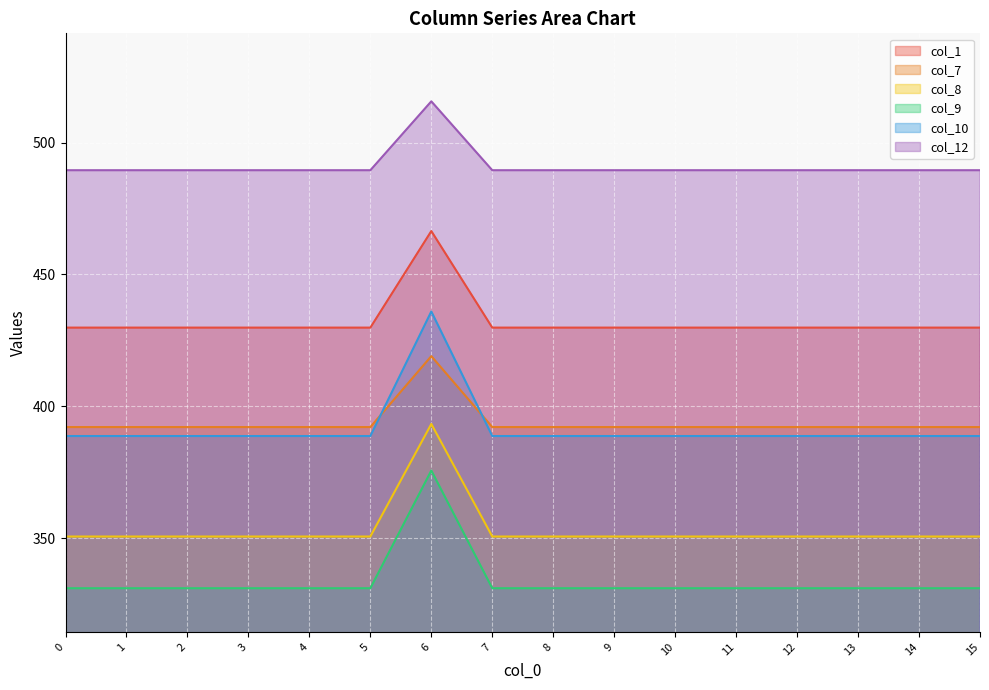

List the series in order of their peak value, lowest first.

col_9, col_8, col_7, col_10, col_1, col_12